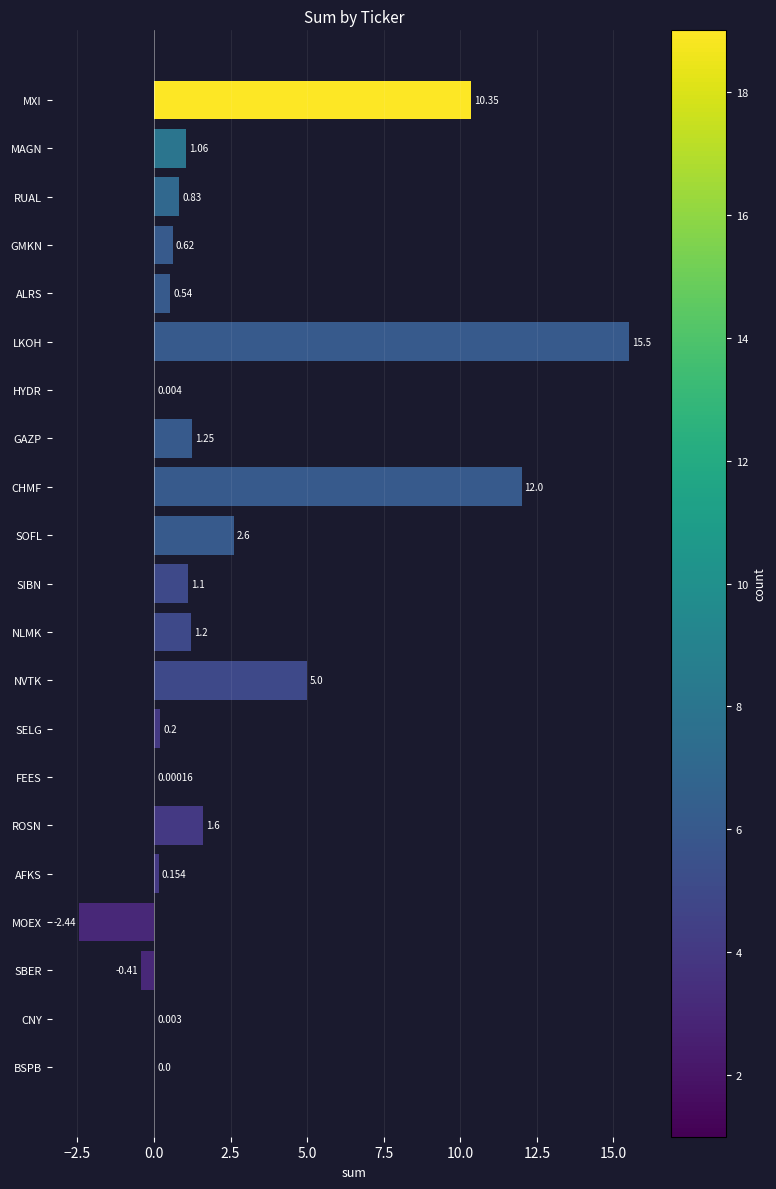

Which has a higher value, NLMK or FEES?

NLMK